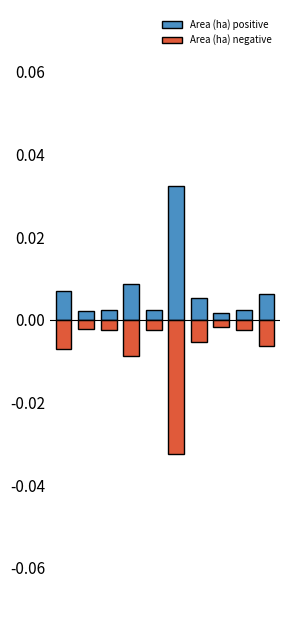

How many groups of bars are there?

10